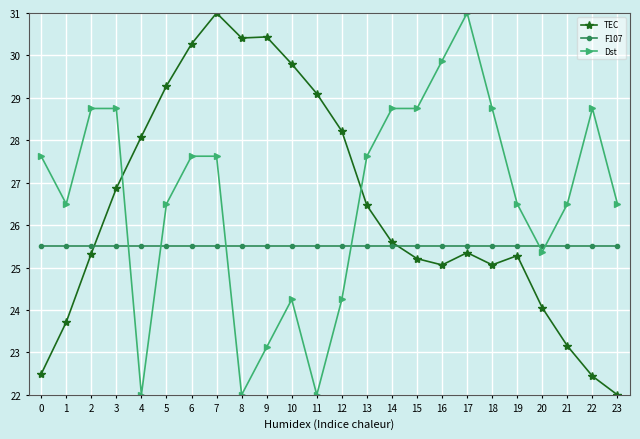

Read the Dst value at 2.

28.8